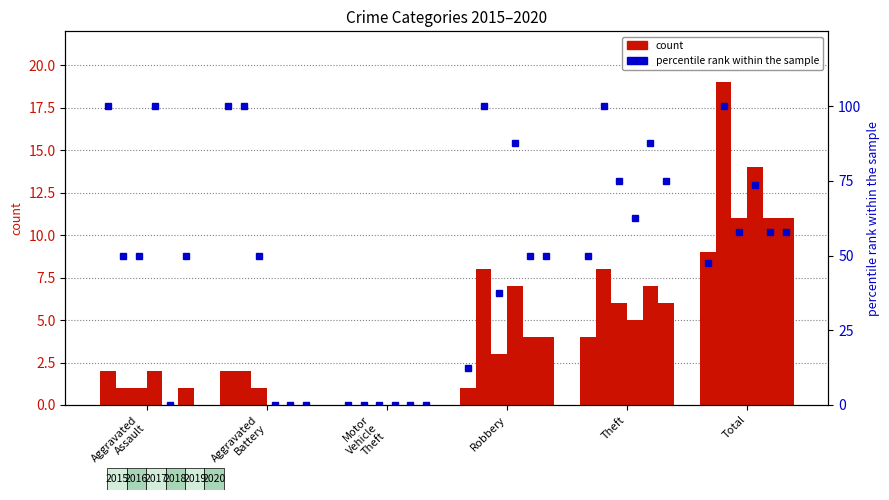

Rank the categories by 2017 value from highest to lowest.

Total, Theft, Robbery, Aggravated Assault, Aggravated Battery, Motor Vehicle Theft